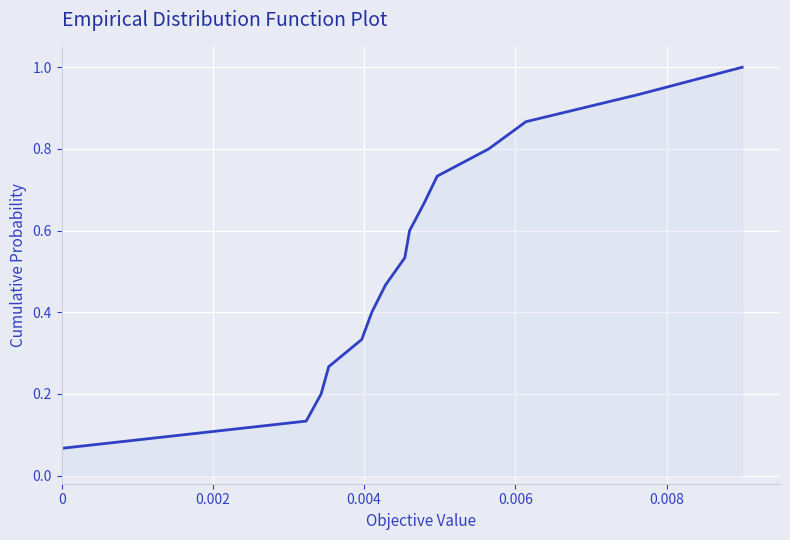

What is the greatest value displayed?

1.0